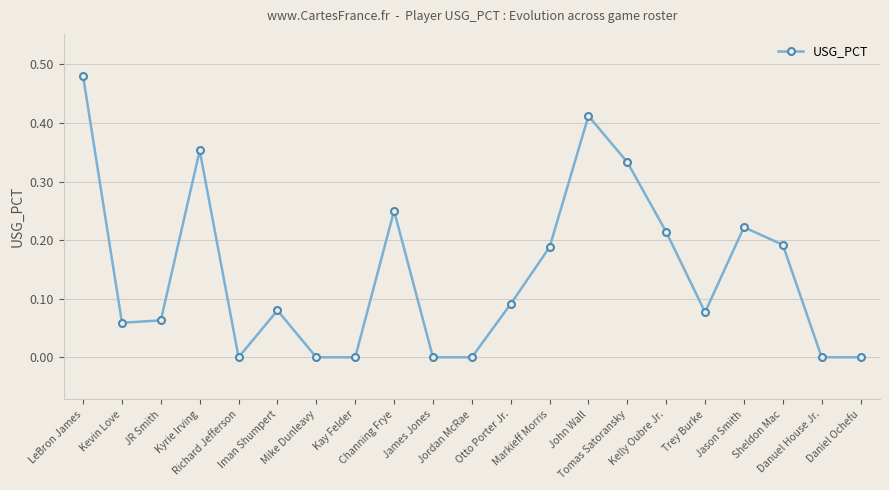

True or false: the data has more than 0 interior local peaks.

True